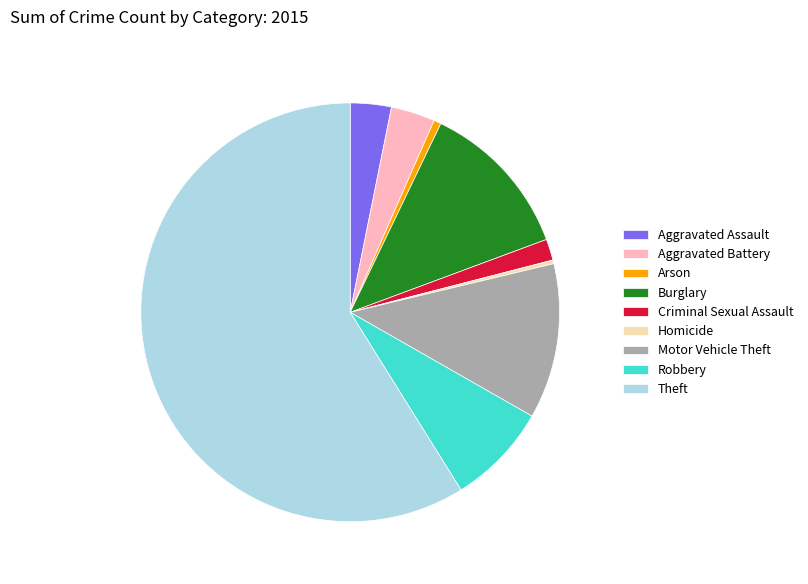

Combined, do Robbery and Aggravated Assault account for over 50%?

No